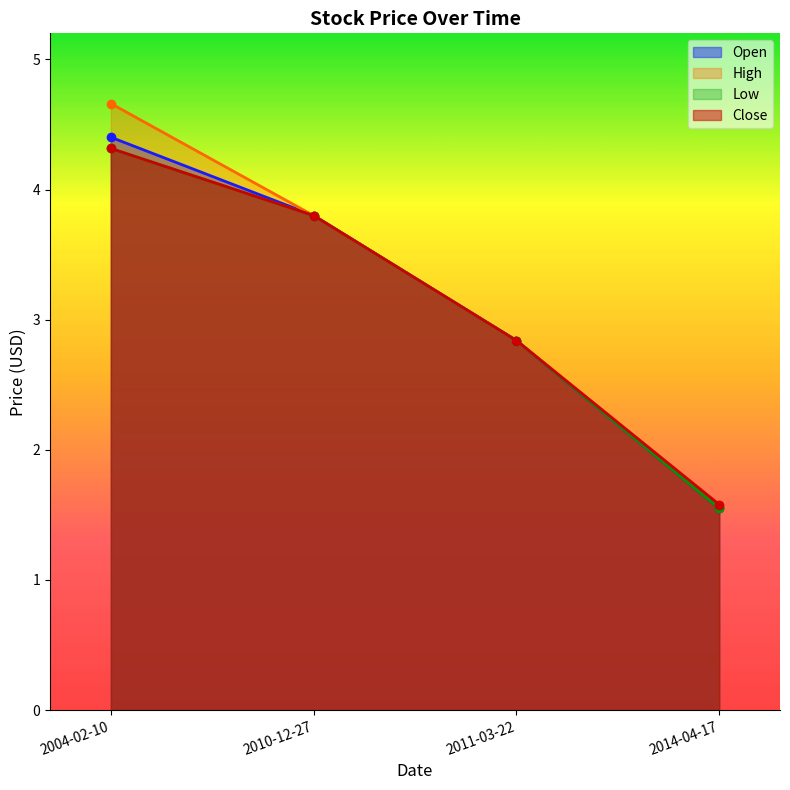

What is the value of the Open point at the 1st from the left?

4.4